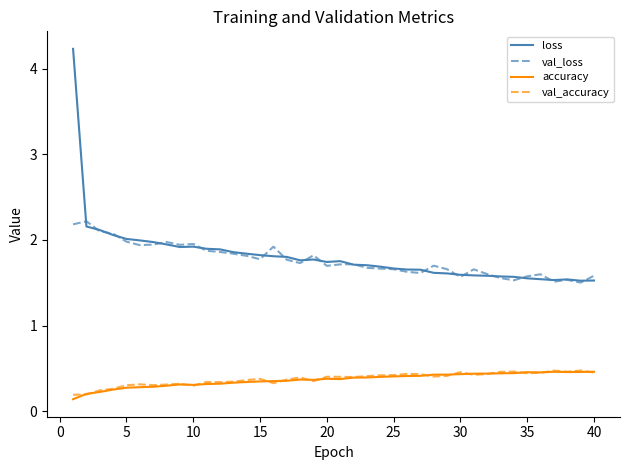

What is the highest value of the loss series?

4.2